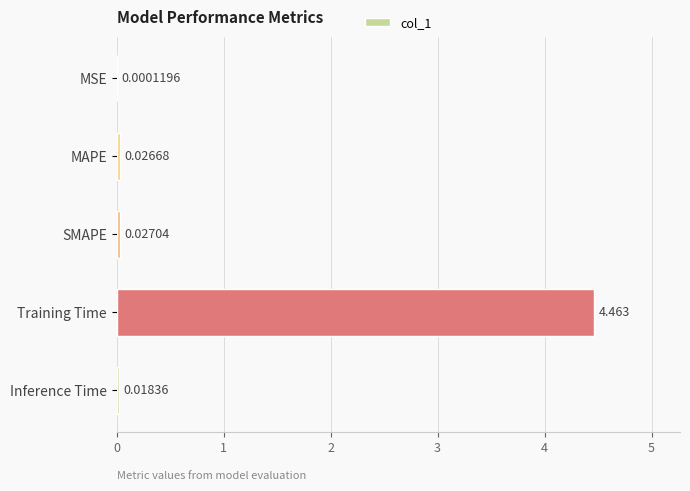

Count the number of categories in the chart.

5